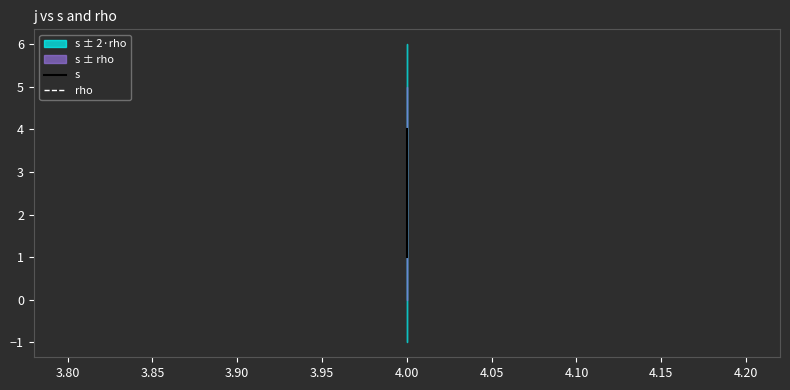

Which series has the largest range (max minus min)?

s